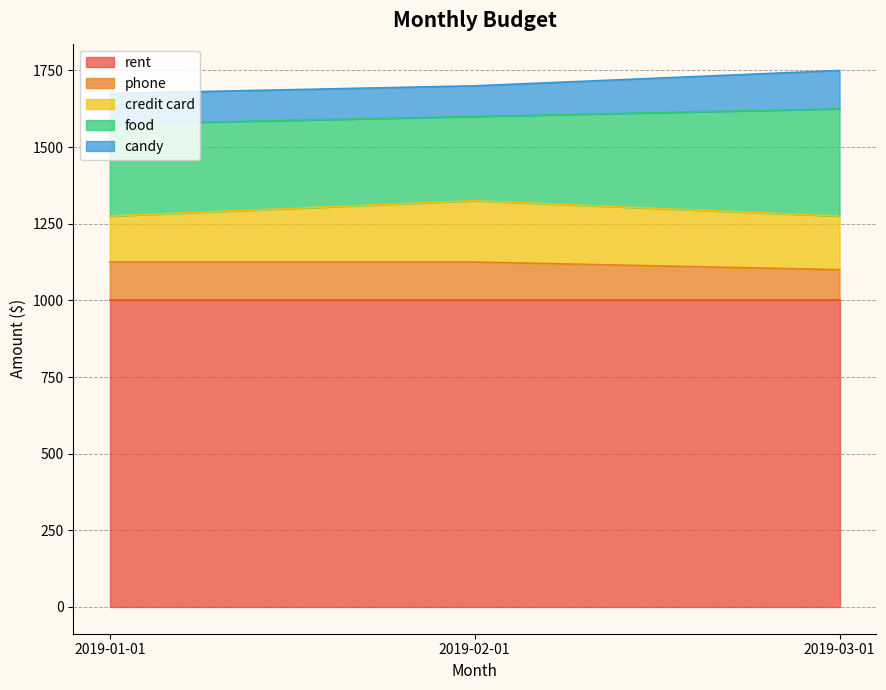

Which series has the largest range (max minus min)?

food